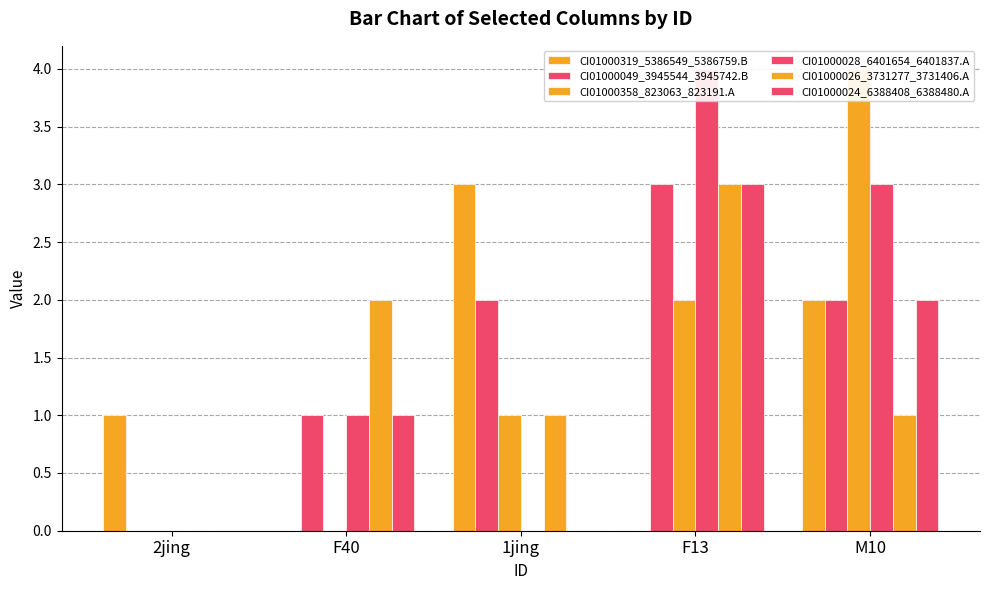

How many bars are there in total?

30